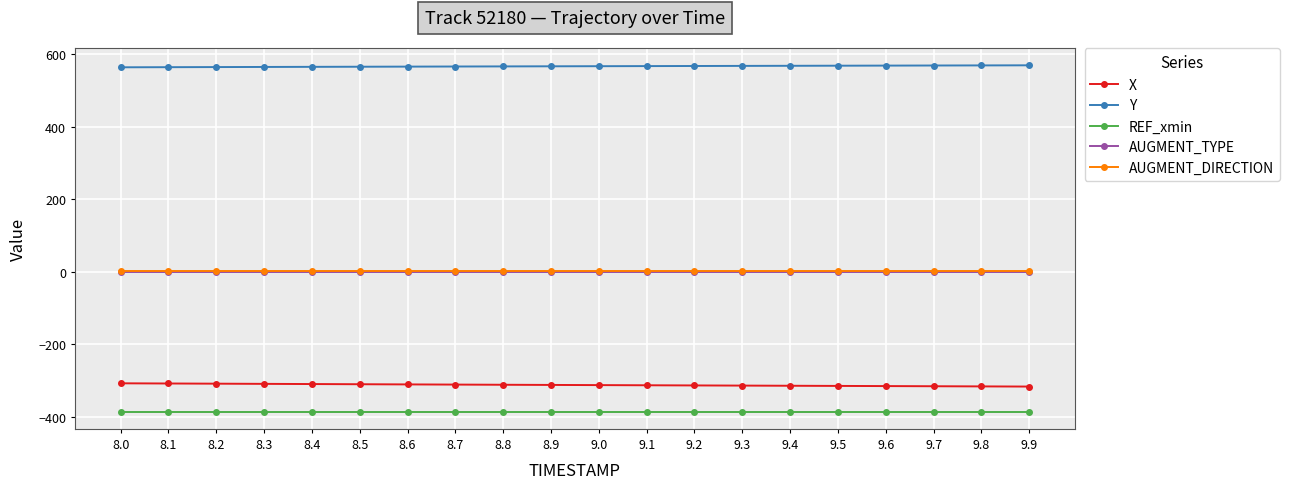

What is the label of the 8th point from the left?

8.7